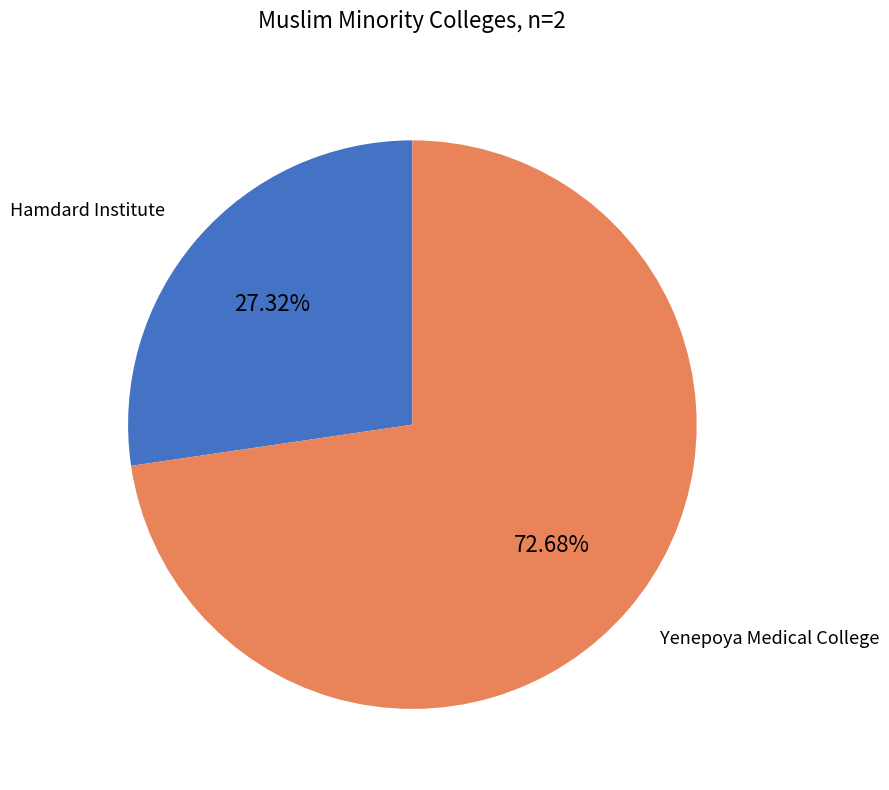

Does any single category account for the majority?

Yes